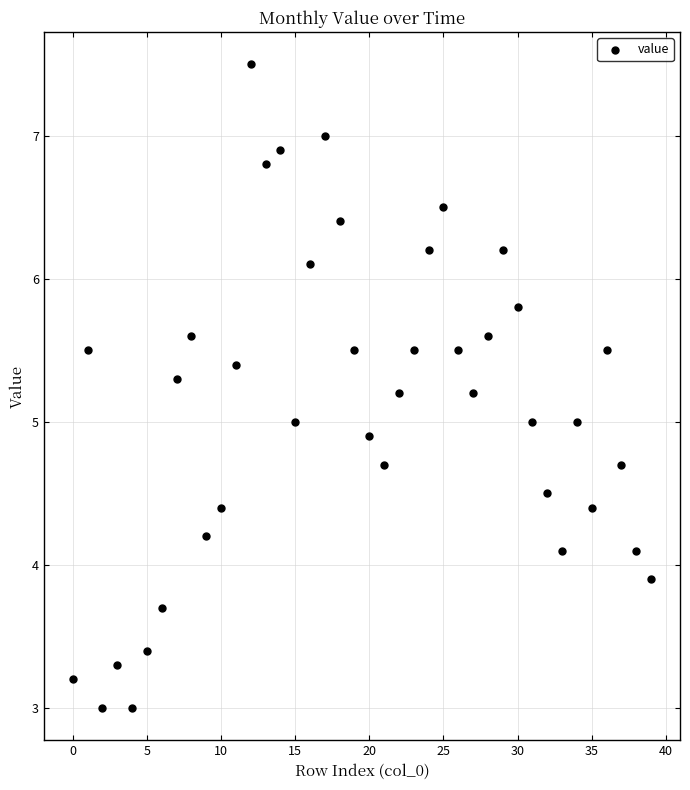

What is the range of Y values (max minus min)?

4.5